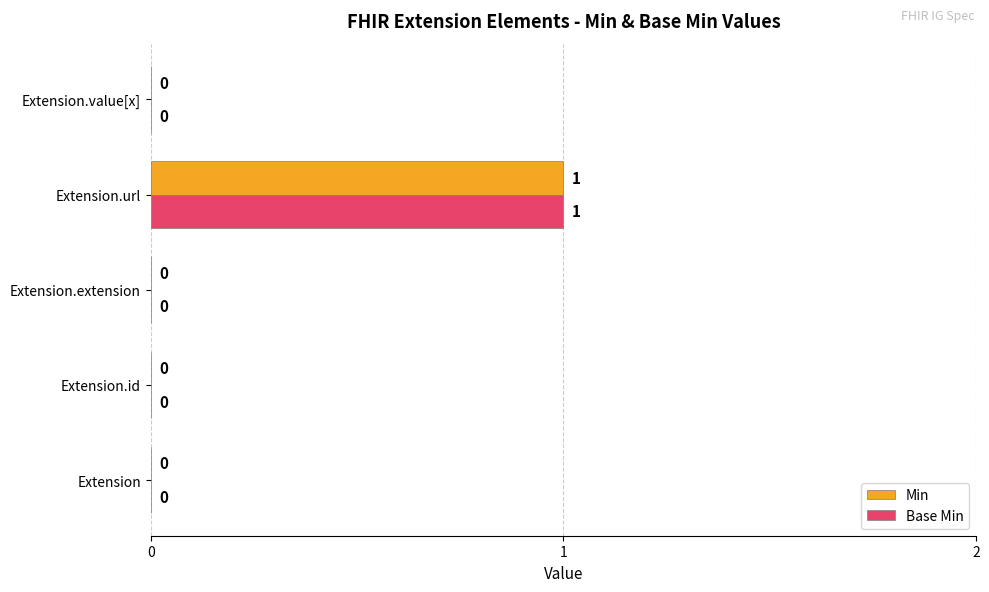

The Base Min series shows 0 at Extension.id. True or false?

True